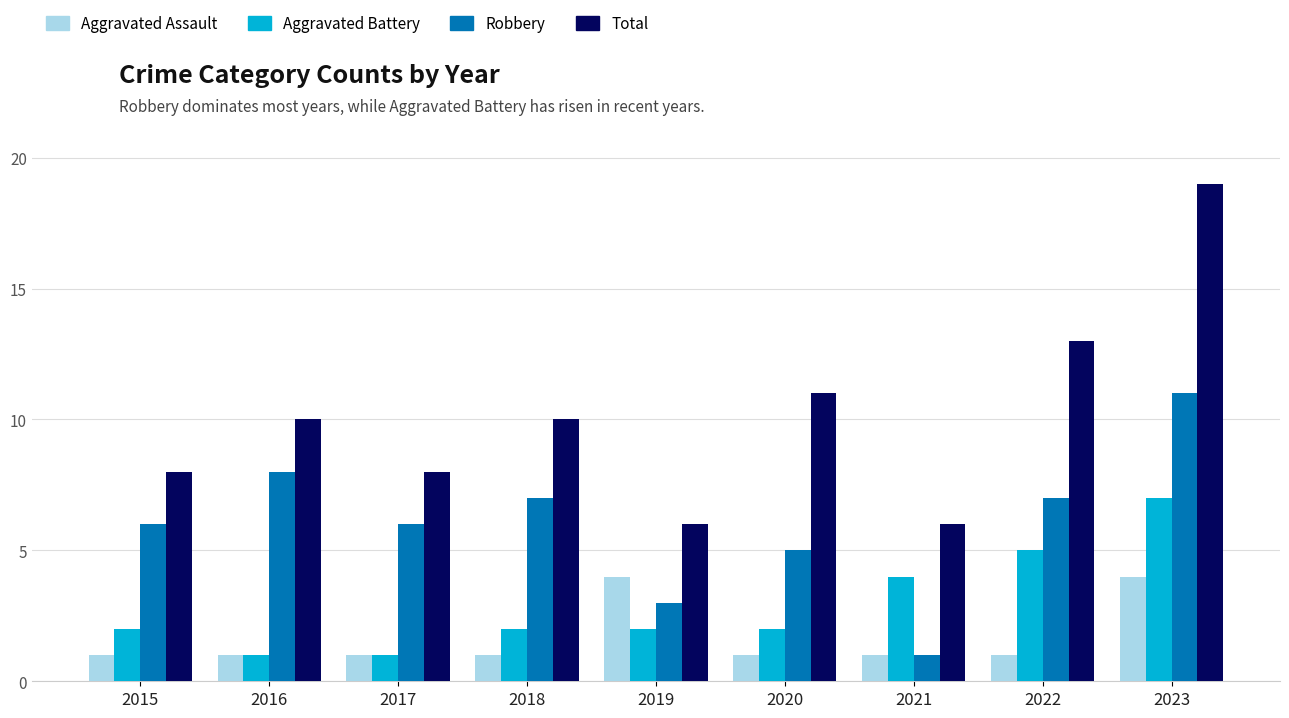

What is the highest value of the Robbery series?

11